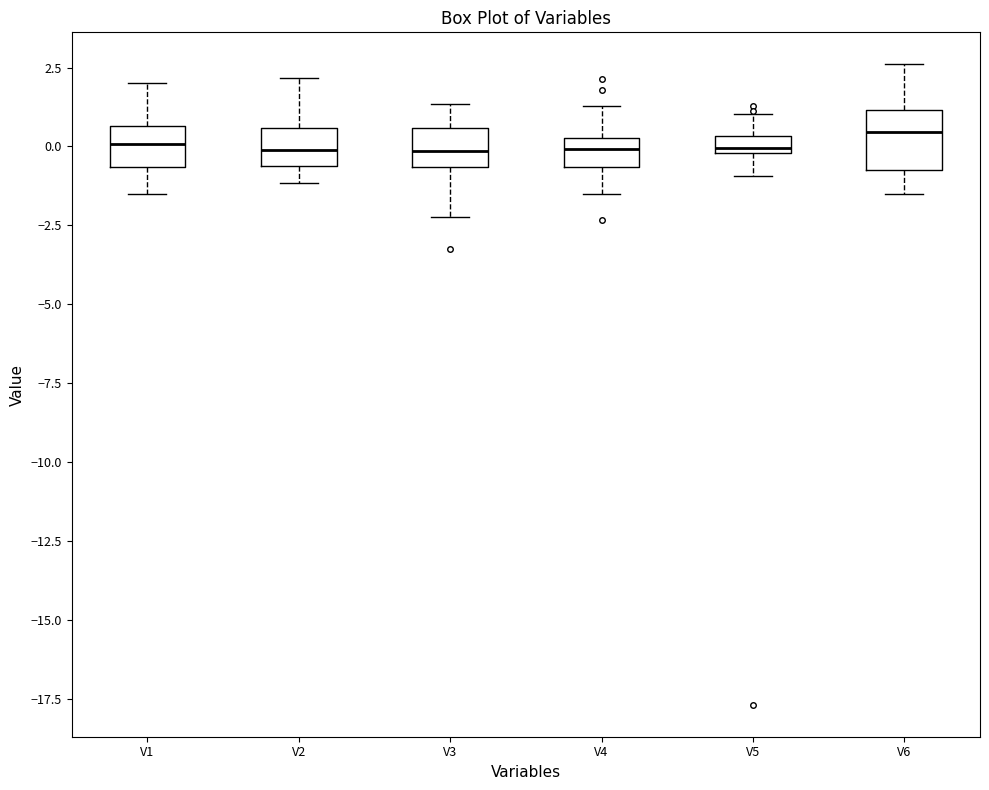

Comparing the boxes themselves (not the whiskers), which one is the tallest?

V6